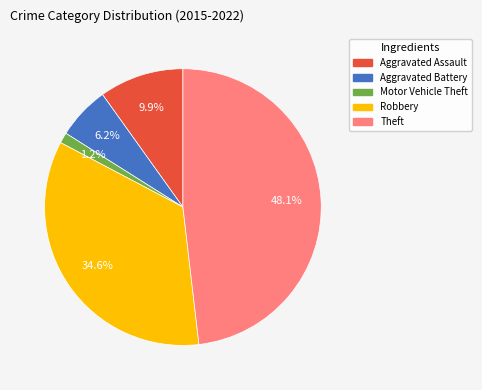

What is the largest slice in the pie chart?

Theft